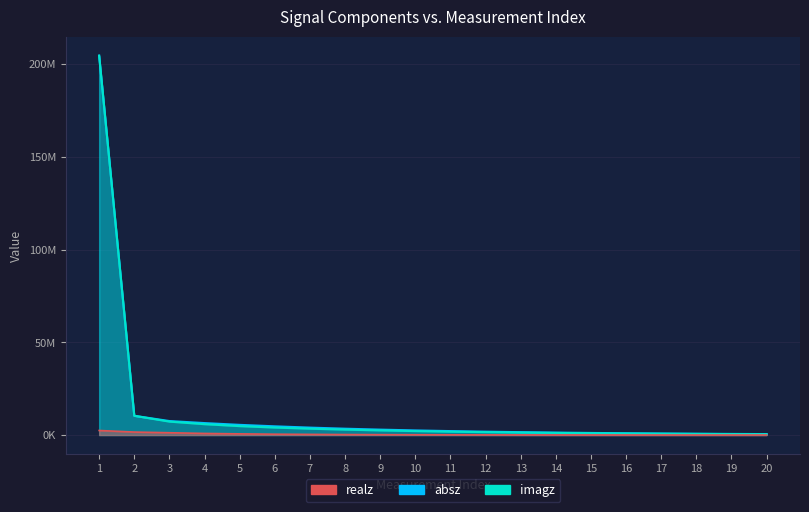

True or false: absz and realz intersect in this chart.

False